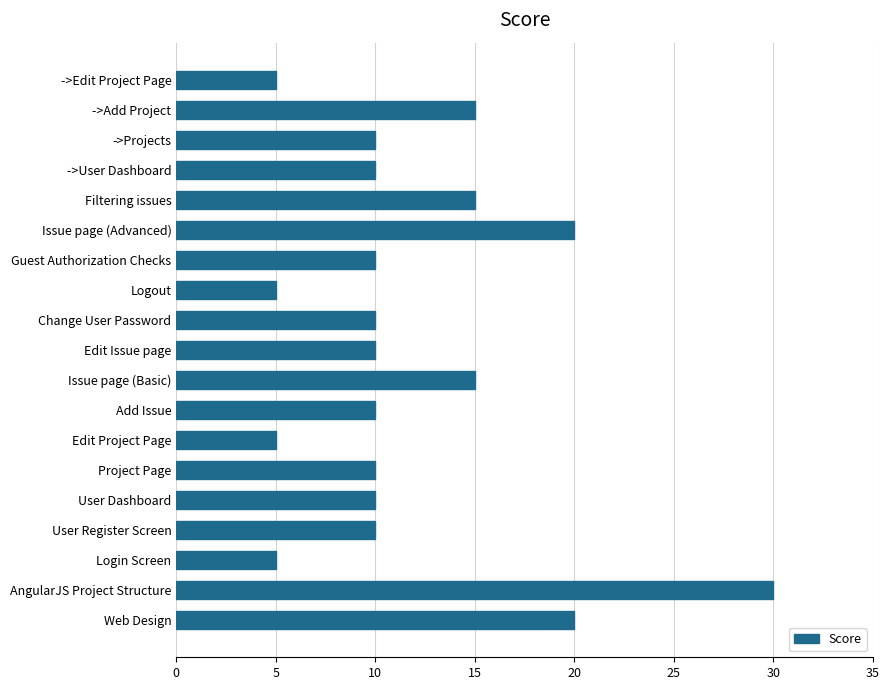

Is it true that the value at Edit Issue page is 10?

True